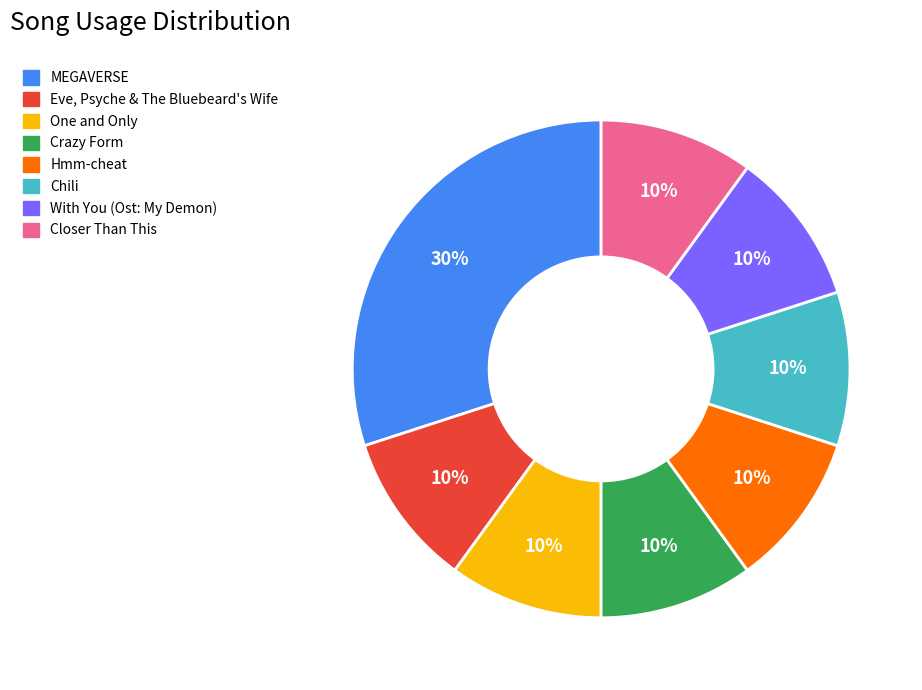

The Crazy Form slice represents 10% of the pie. True or false?

True